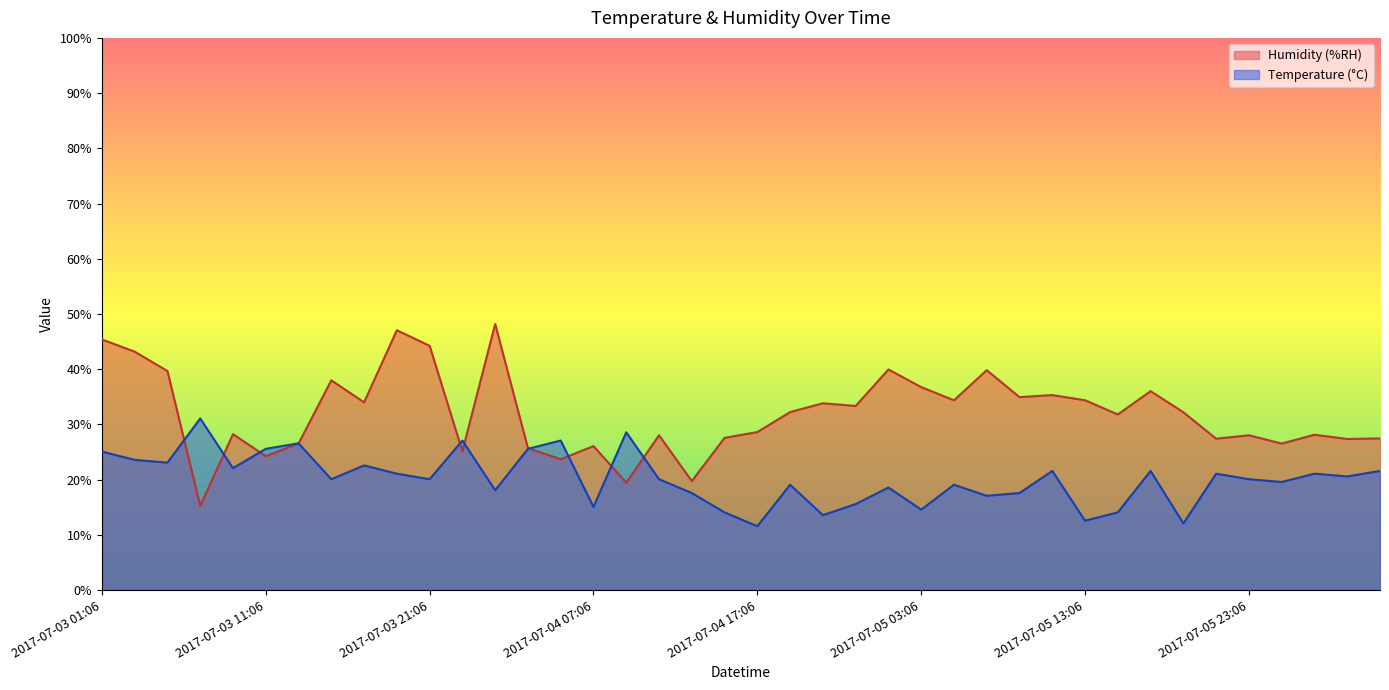

At which category does the chart reach its minimum across all series?

2017-07-04 17:06